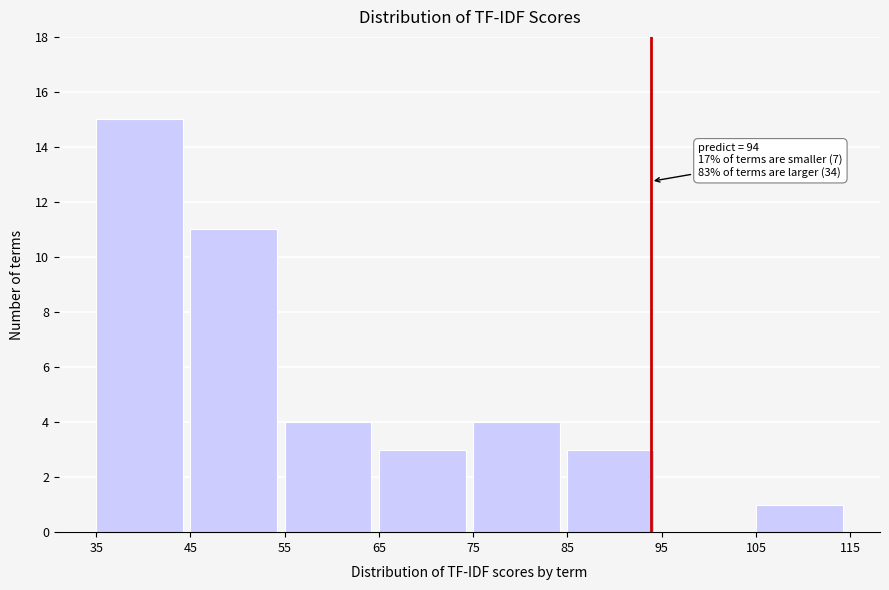

Which range on the x-axis has the tallest bar?

35 to 45